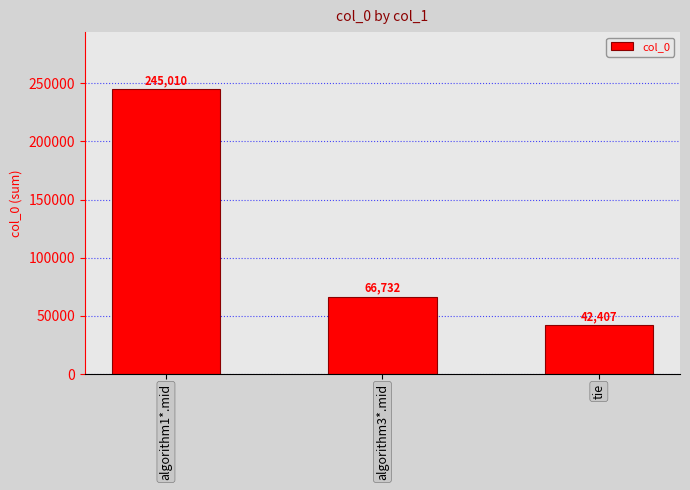

What is the average value?

118050